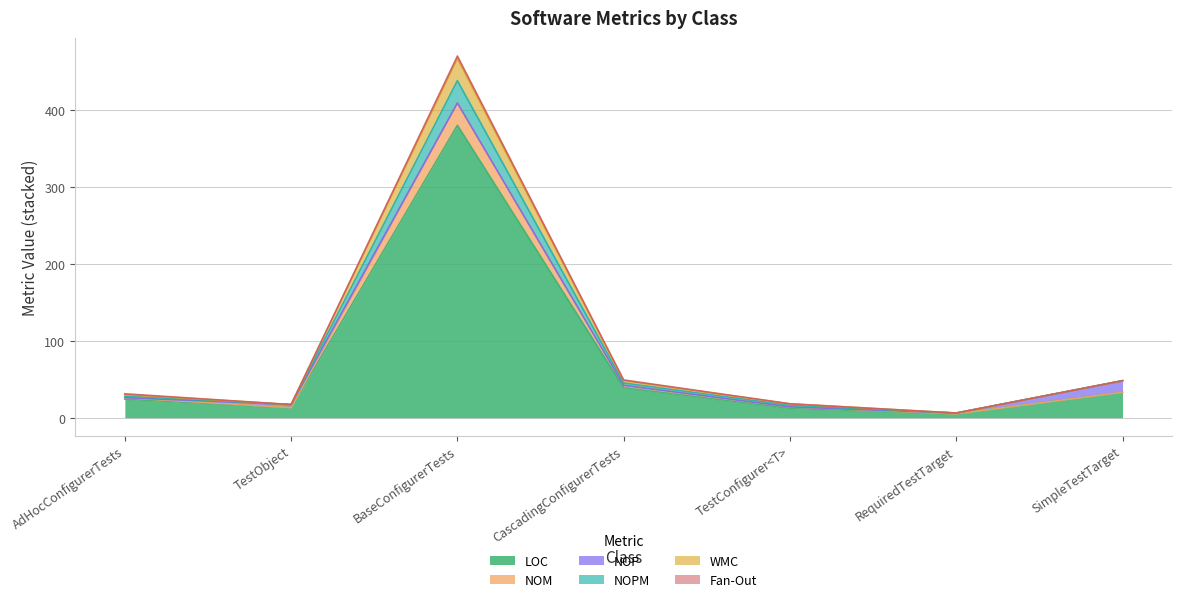

True or false: NOPM and NOM intersect in this chart.

False